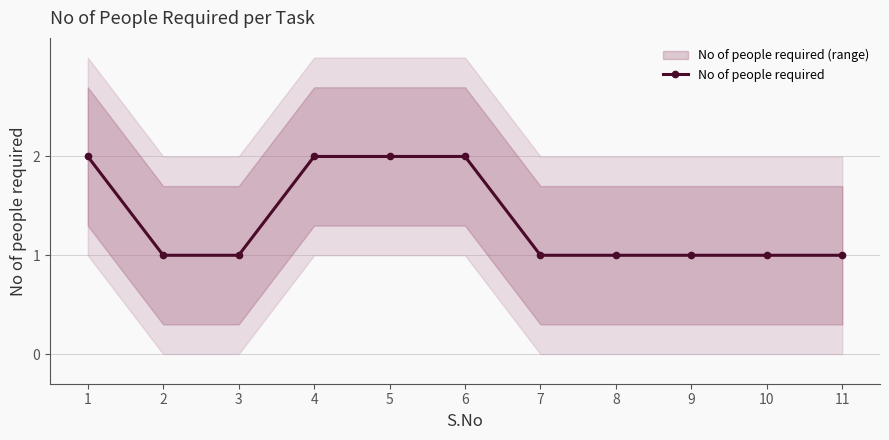

What is the average value?

1